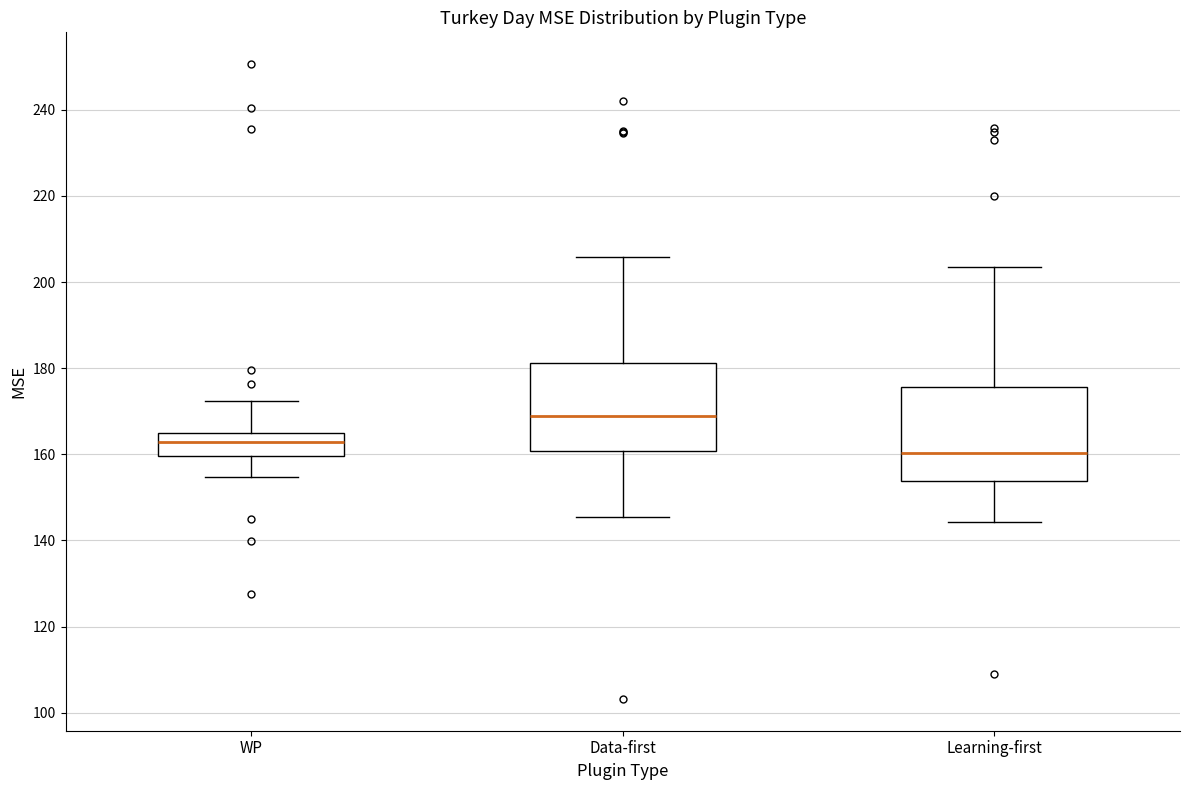

Reading left to right, read every box against the y-axis: the position of its median line, the range the box covers, and the ends of its whiskers. The values are not printed on the chart, so give them approximately, as read against the axis.

WP: median 162, box 160 to 164, whiskers 154 to 172
Data-first: median 168, box 160 to 182, whiskers 146 to 206
Learning-first: median 160, box 154 to 176, whiskers 144 to 204